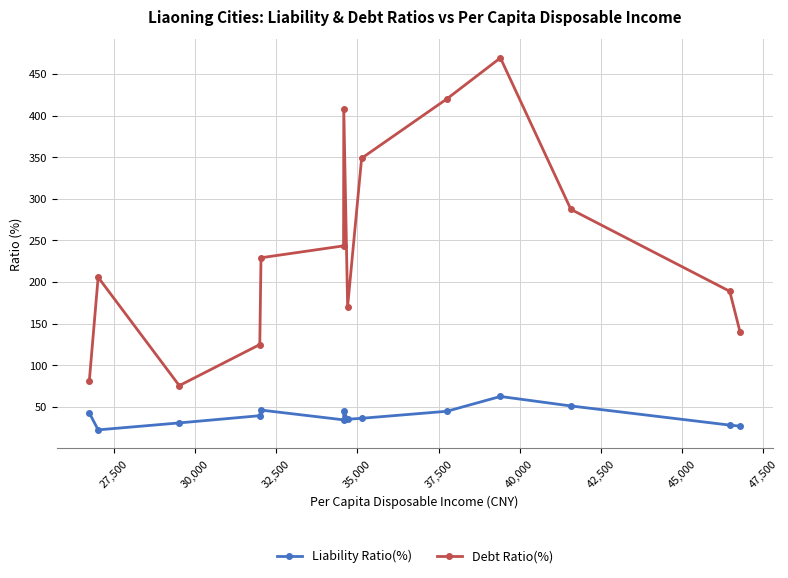

Rank the series by their average value, from lowest to highest.

Liability Ratio(%), Debt Ratio(%)